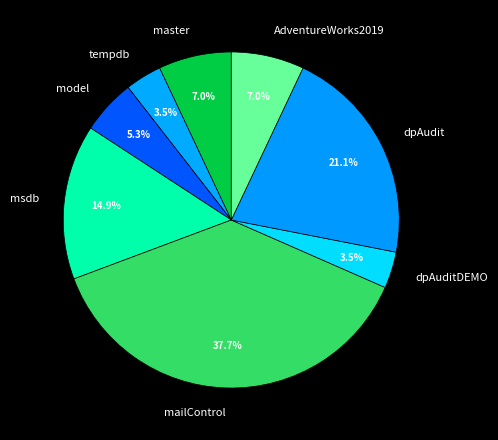

Does msdb account for over 50% of the chart?

No